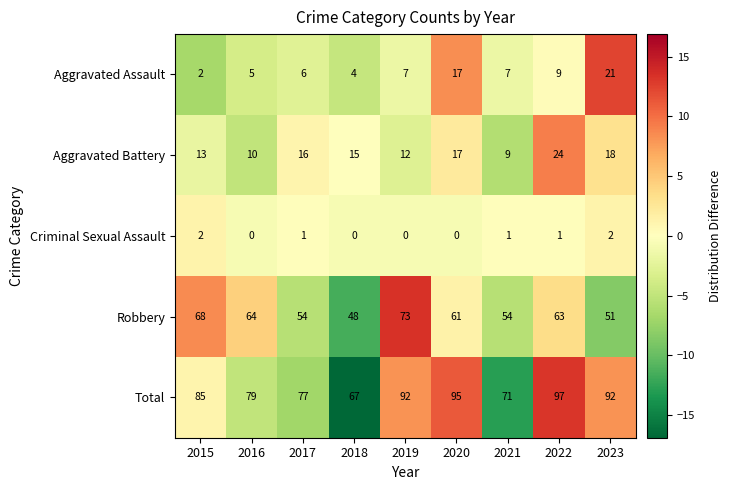

What is the spread (max minus min) of values at 2020?

95